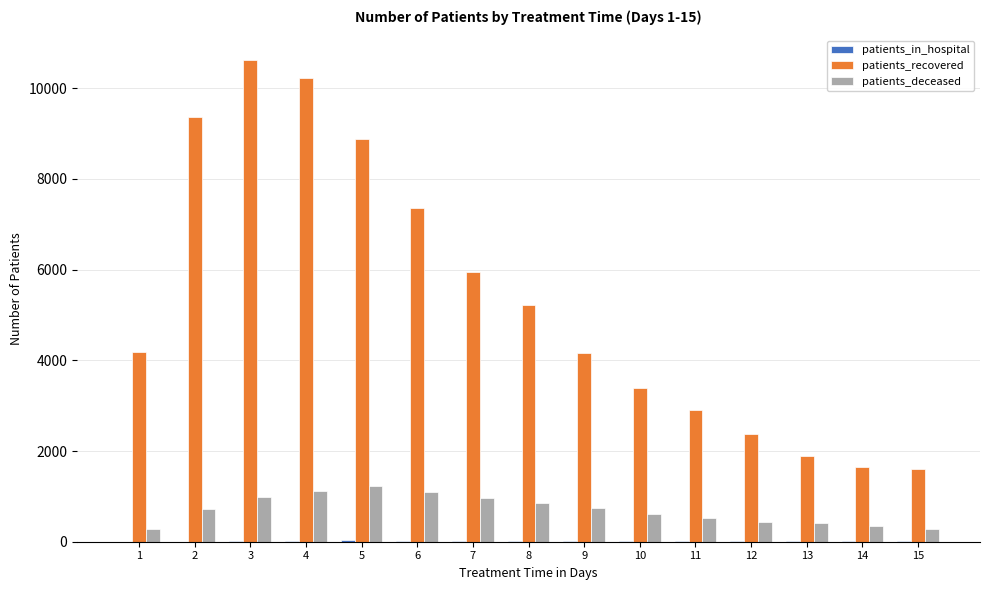

What is the greatest value displayed?

10633